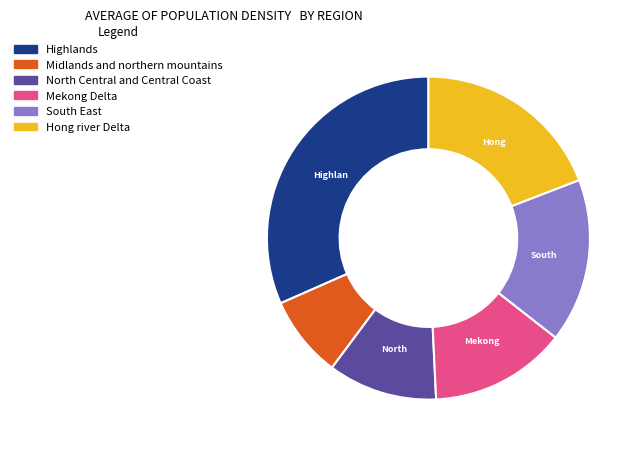

Does any single category account for the majority?

No